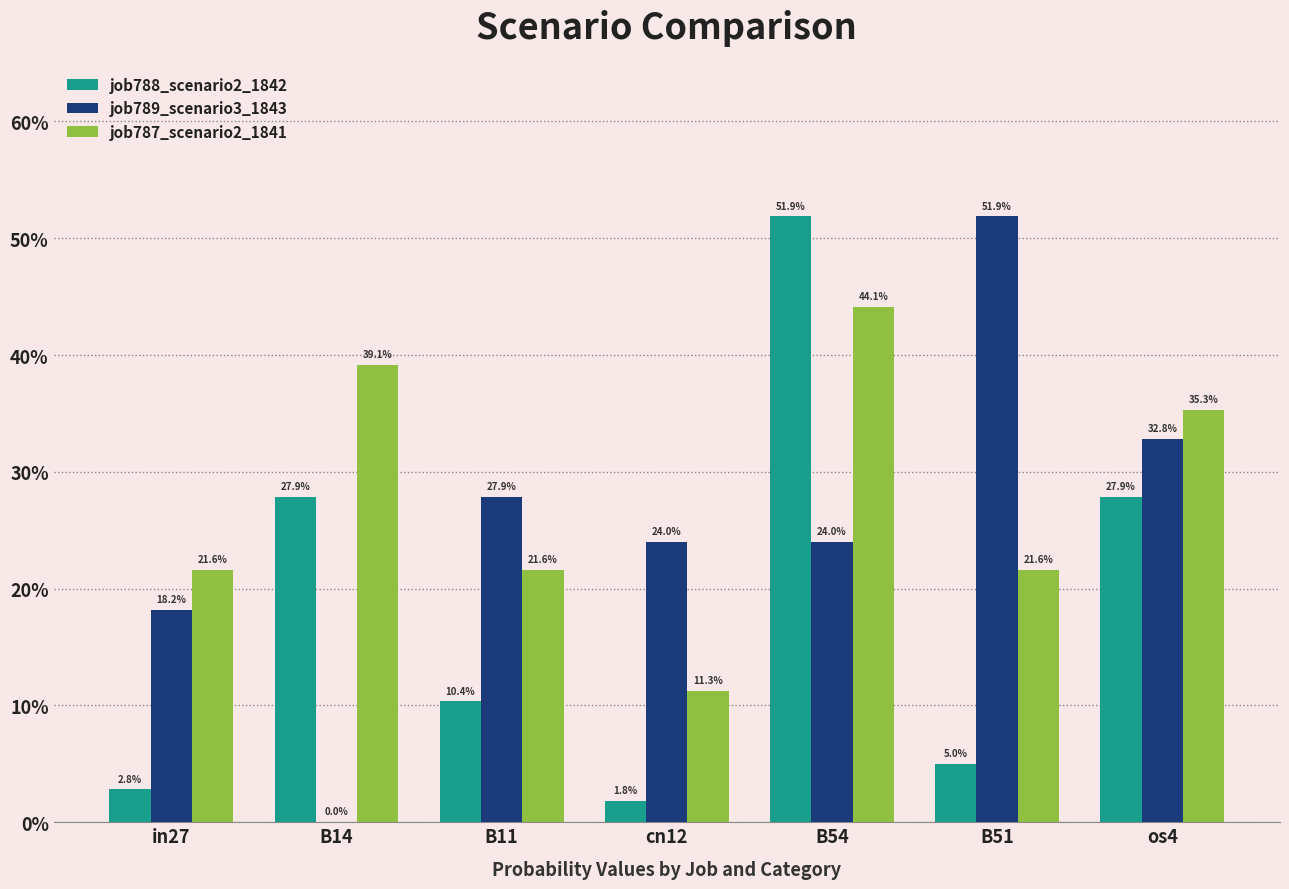

Rank the series at cn12 from highest to lowest value.

job789_scenario3_1843, job787_scenario2_1841, job788_scenario2_1842